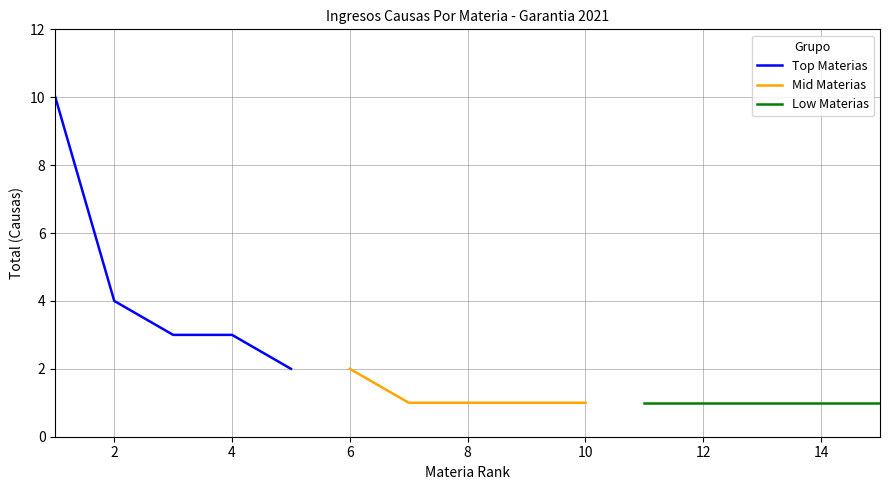

Is it true that Low Materias equals 0 at 0?

False